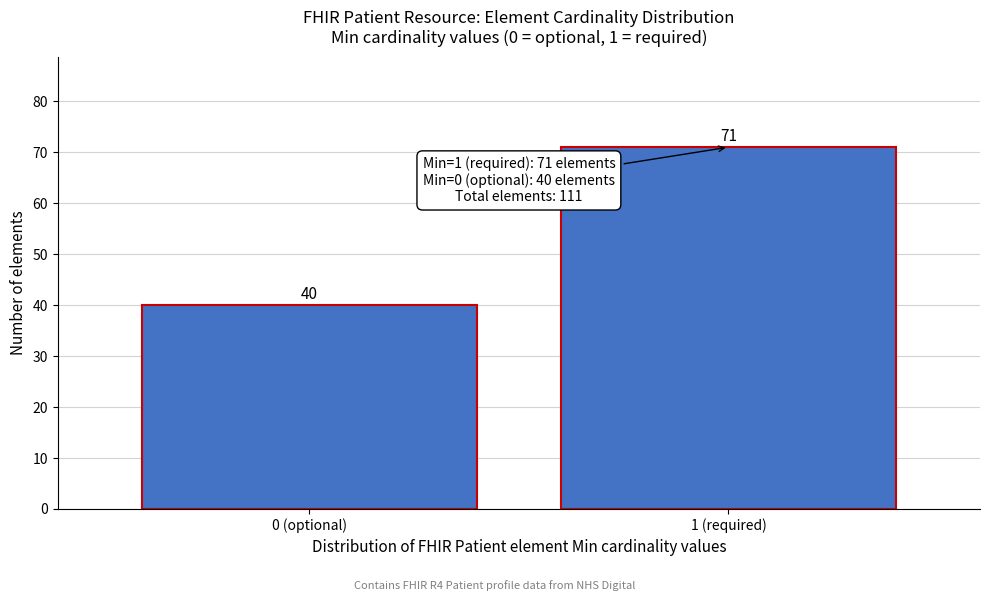

Reading left to right, list all the values displayed in this chart.

40	71